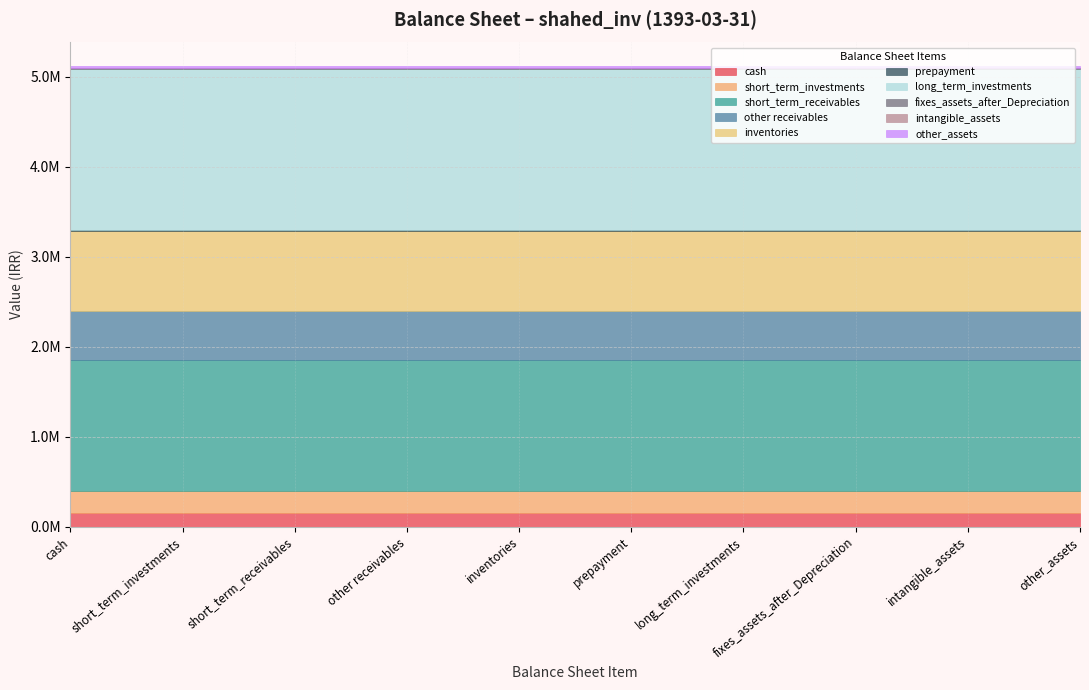

True or false: total_liabilities has a value of 1719316 at fixes_assets_after_Depreciation.

False